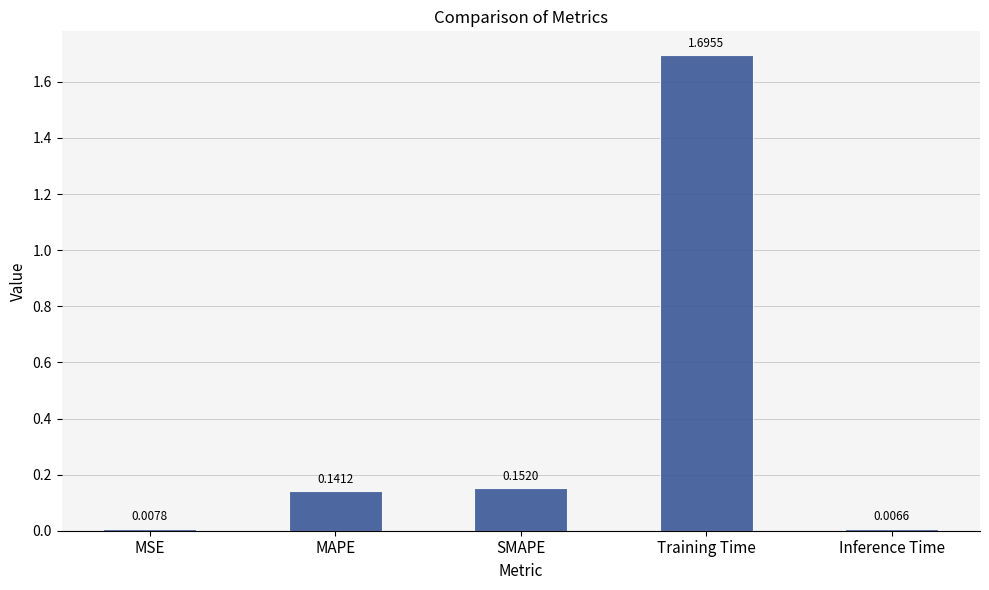

What is the maximum value shown in the chart?

1.7